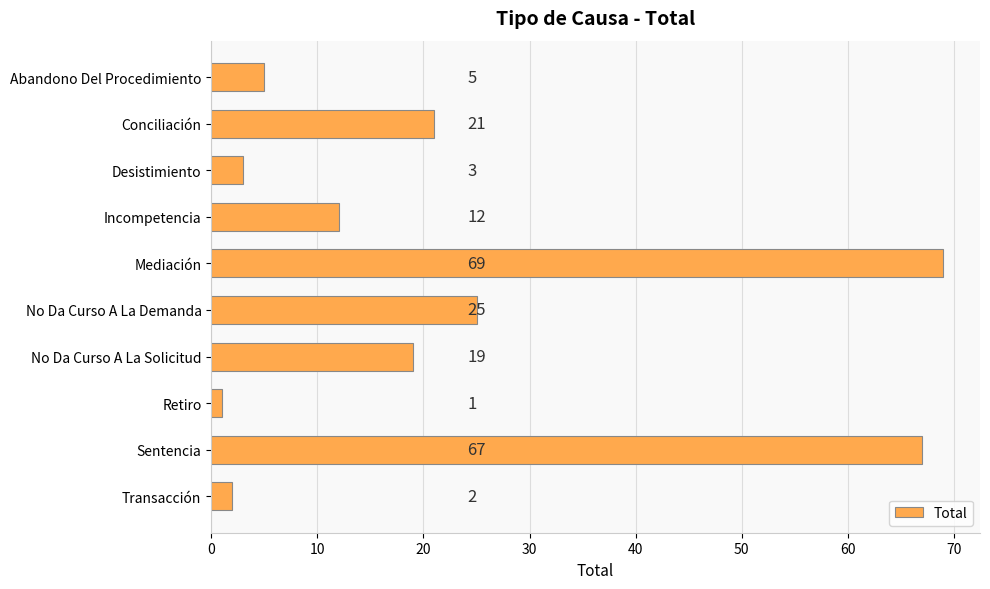

Which has a higher value, Sentencia or Incompetencia?

Sentencia